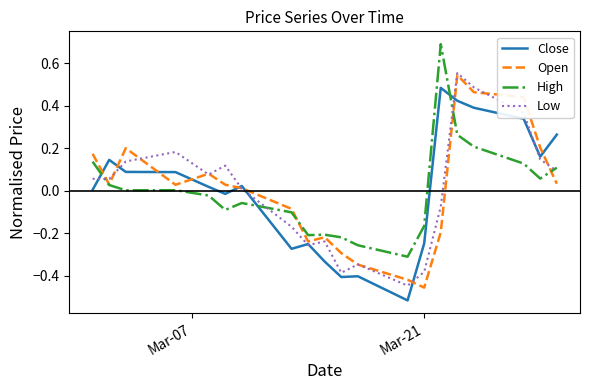

After their last crossing, which series has the higher values: Close or High?

Close